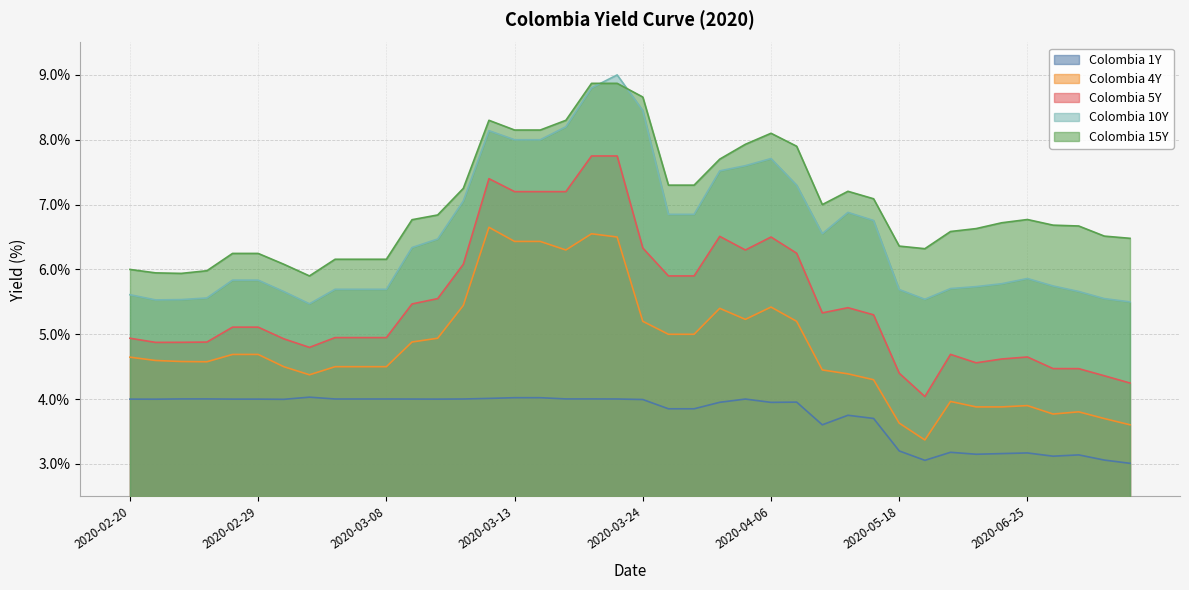

Which series has the widest spread of values?

Colombia 5Y